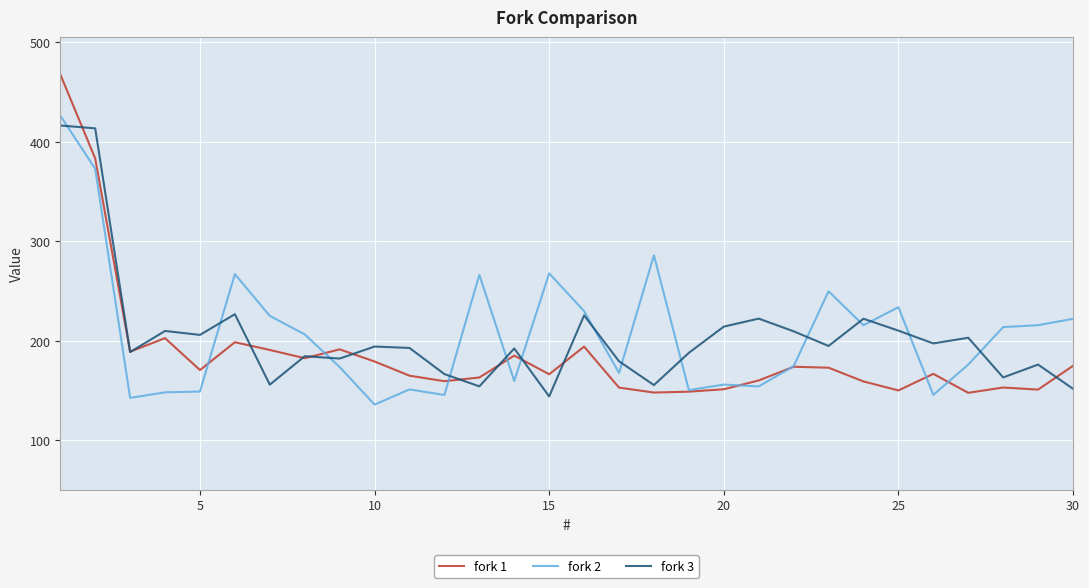

Which series has the largest range (max minus min)?

fork 1